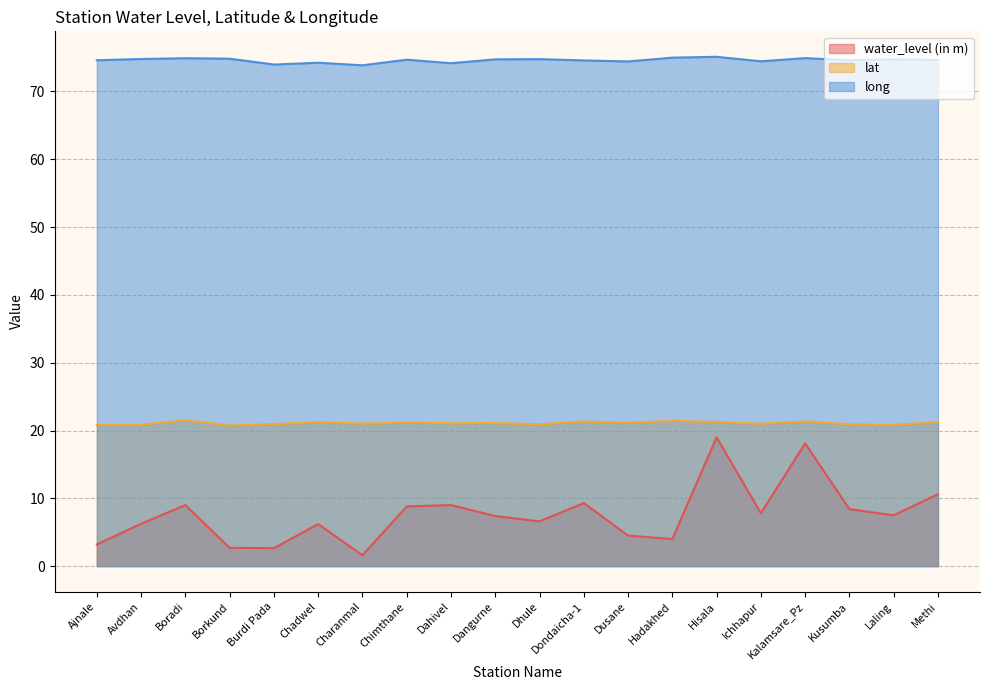

In long, how many points are higher than both neighbors (excluding endpoints)?

7